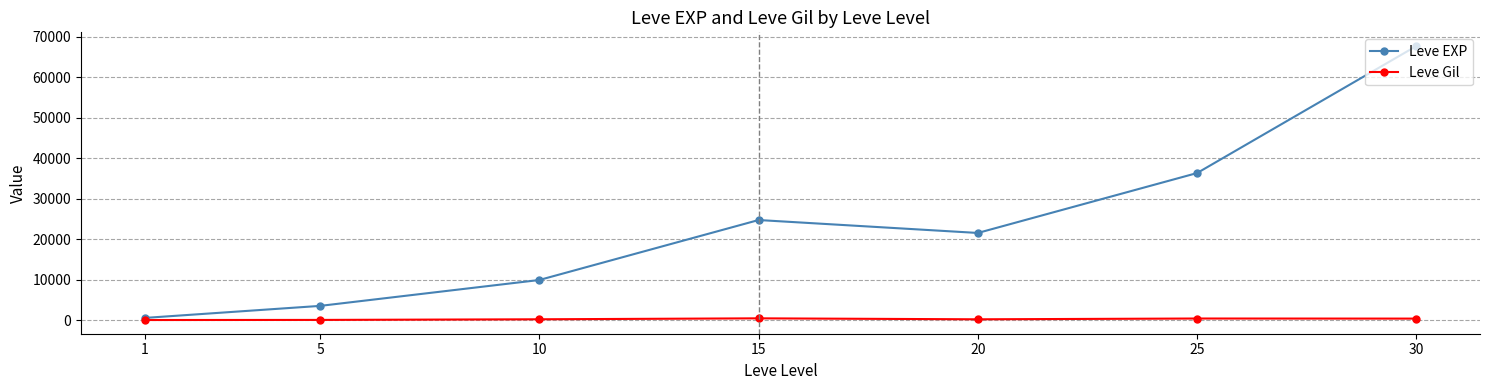

What is the total value across all series at 20?

21890